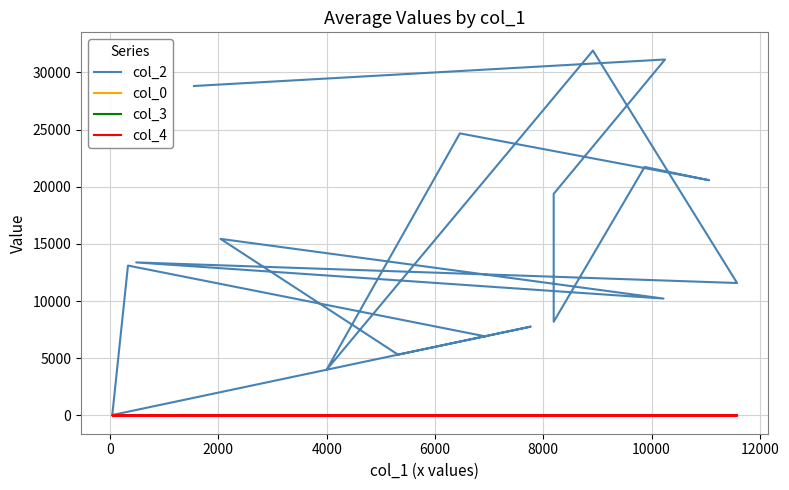

Reading right to left, what are all the values shown in this chart?

col_2: 28807.0	31124.0	19377.0	8193.0	21730.0	20568.0	24664.0	3998.0	31903.0	11581.0	13382.0	10222.0	15440.0	5318.0	7770.0	39.0	13107.0	6923.0
col_0: 13.9	13.9	13.9	13.9	13.9	13.9	13.9	13.9	13.9	13.9	13.9	13.3	13.3	13.3	12.7	11.4	3.8	3.8
col_3: 7.0	2.0	0.0	0.0	0.0	2.0	7.0	7.0	2.0	0.0	0.0	2.0	7.0	2.0	7.0	7.0	0.0	0.0
col_4: 0.0	0.0	0.0	0.0	0.0	0.0	0.0	0.0	0.0	0.0	0.0	0.0	0.0	0.0	0.0	0.0	1.0	1.0